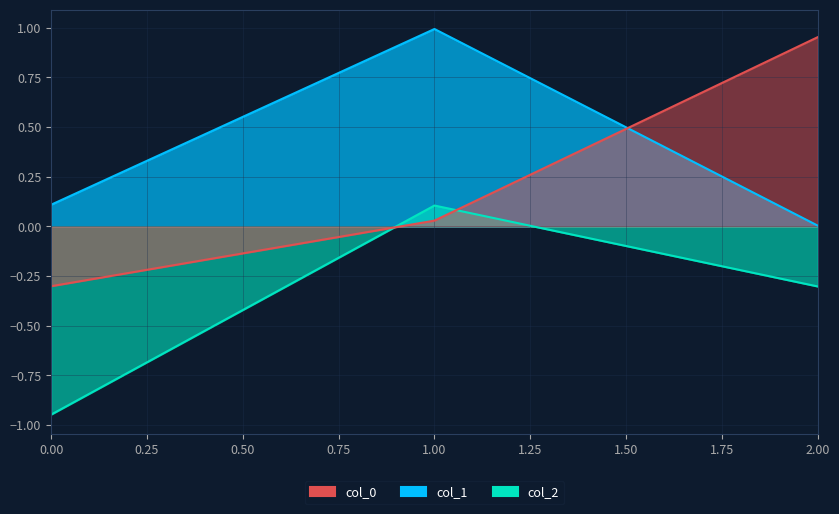

Between 2 and 1, which is larger?

1